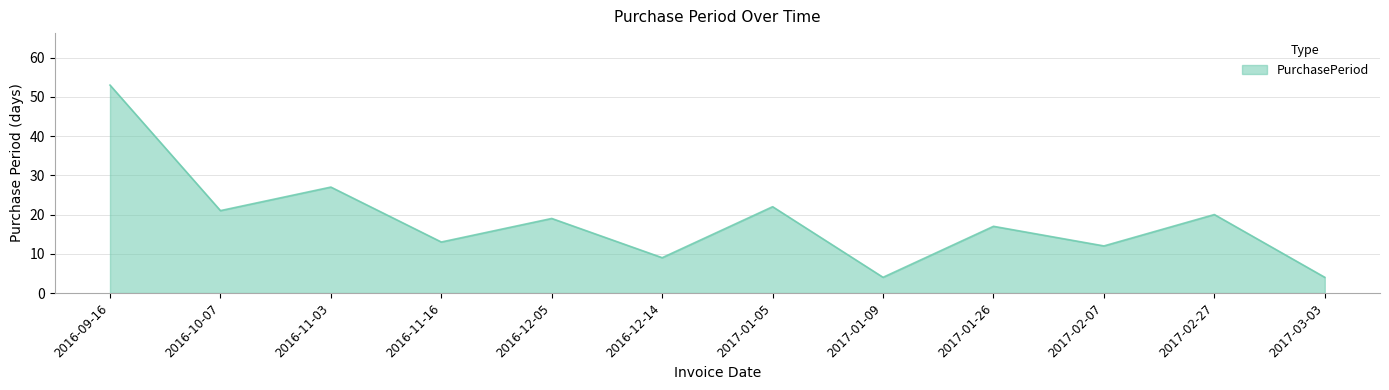

Reading left to right, transcribe all the data shown in this chart.

2016-09-16=53	2016-10-07=21	2016-11-03=27	2016-11-16=13	2016-12-05=19	2016-12-14=9	2017-01-05=22	2017-01-09=4	2017-01-26=17	2017-02-07=12	2017-02-27=20	2017-03-03=4